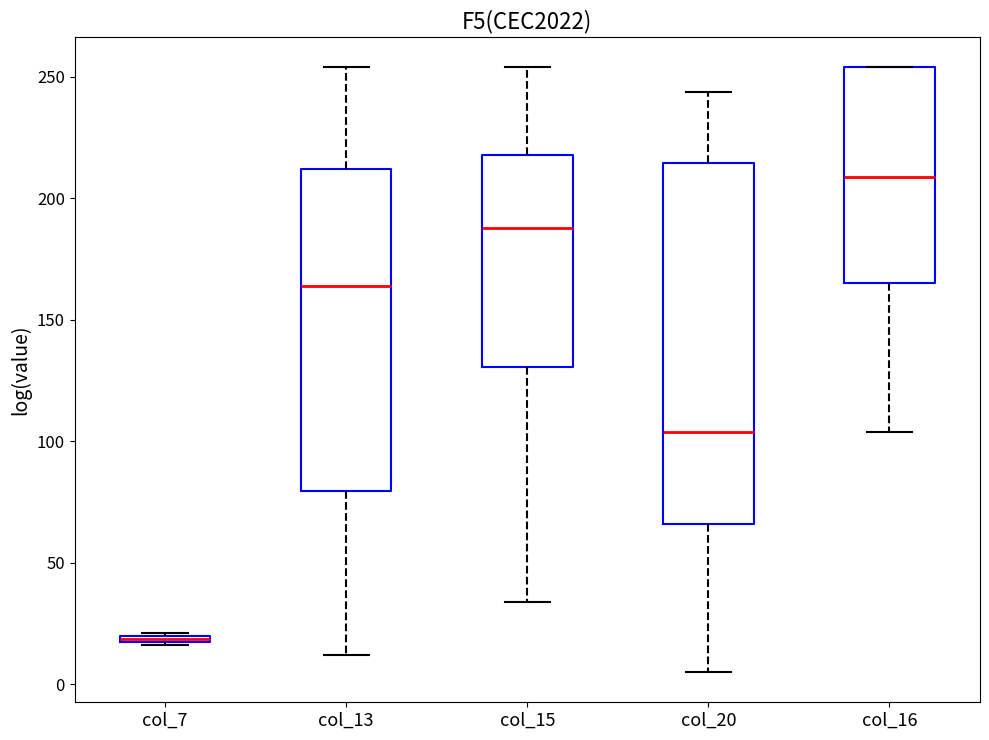

Which box is the tallest, from its lower edge to its upper edge?

col_20